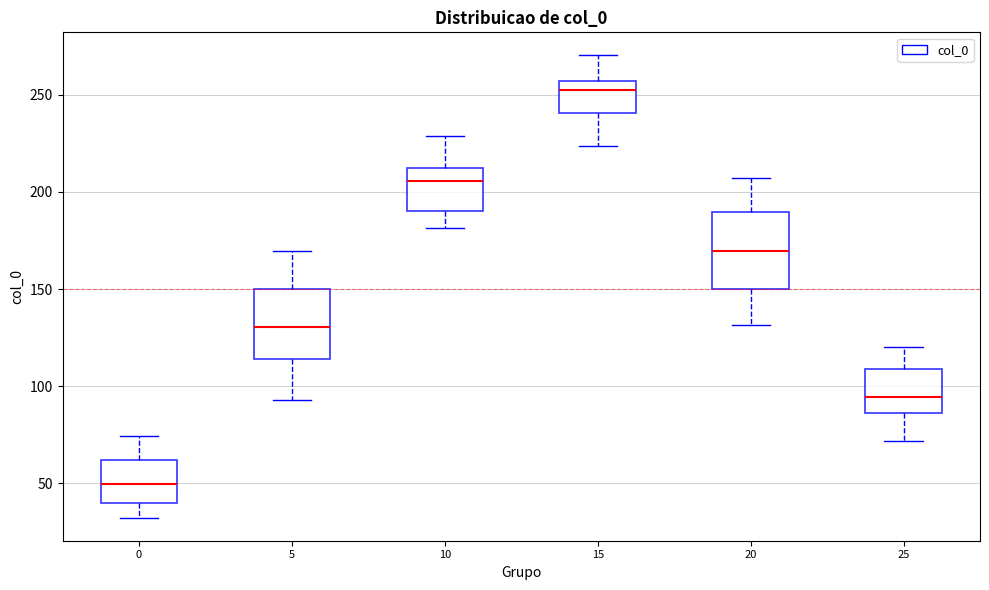

Where does the upper whisker of the box at x = 25 end on the y-axis? The values are not printed on the chart, so give them approximately, as read against the axis.

120